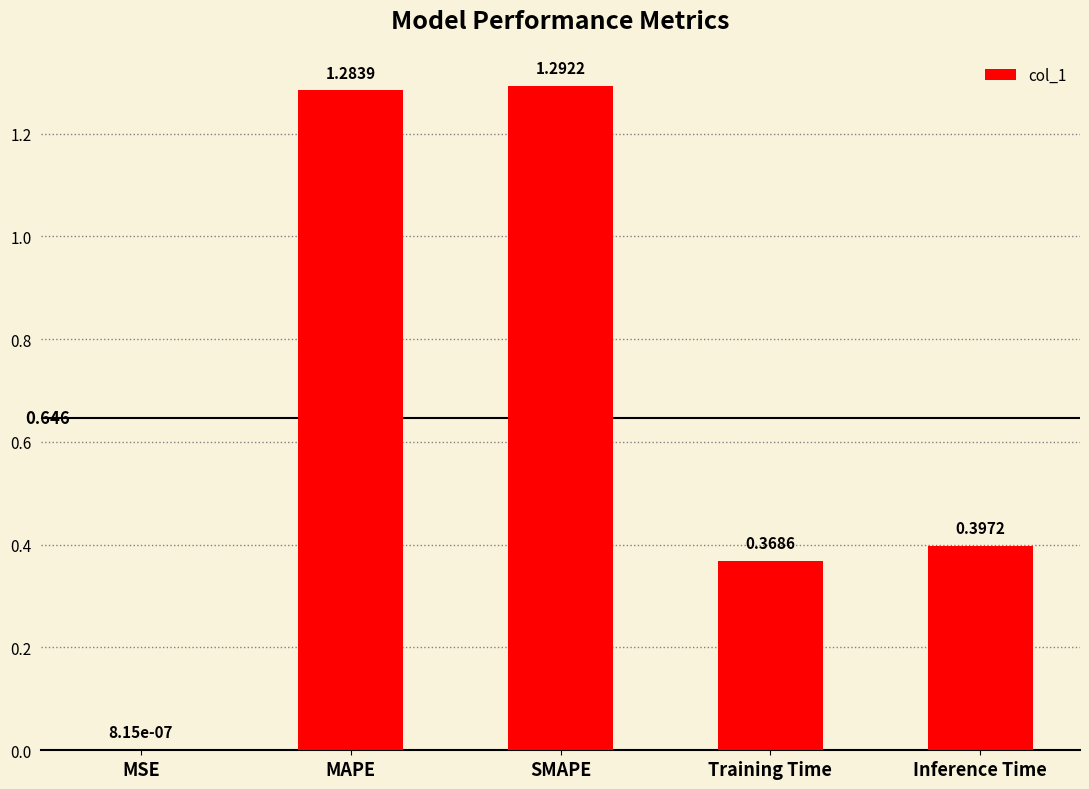

Which label corresponds to the largest value in the chart?

SMAPE